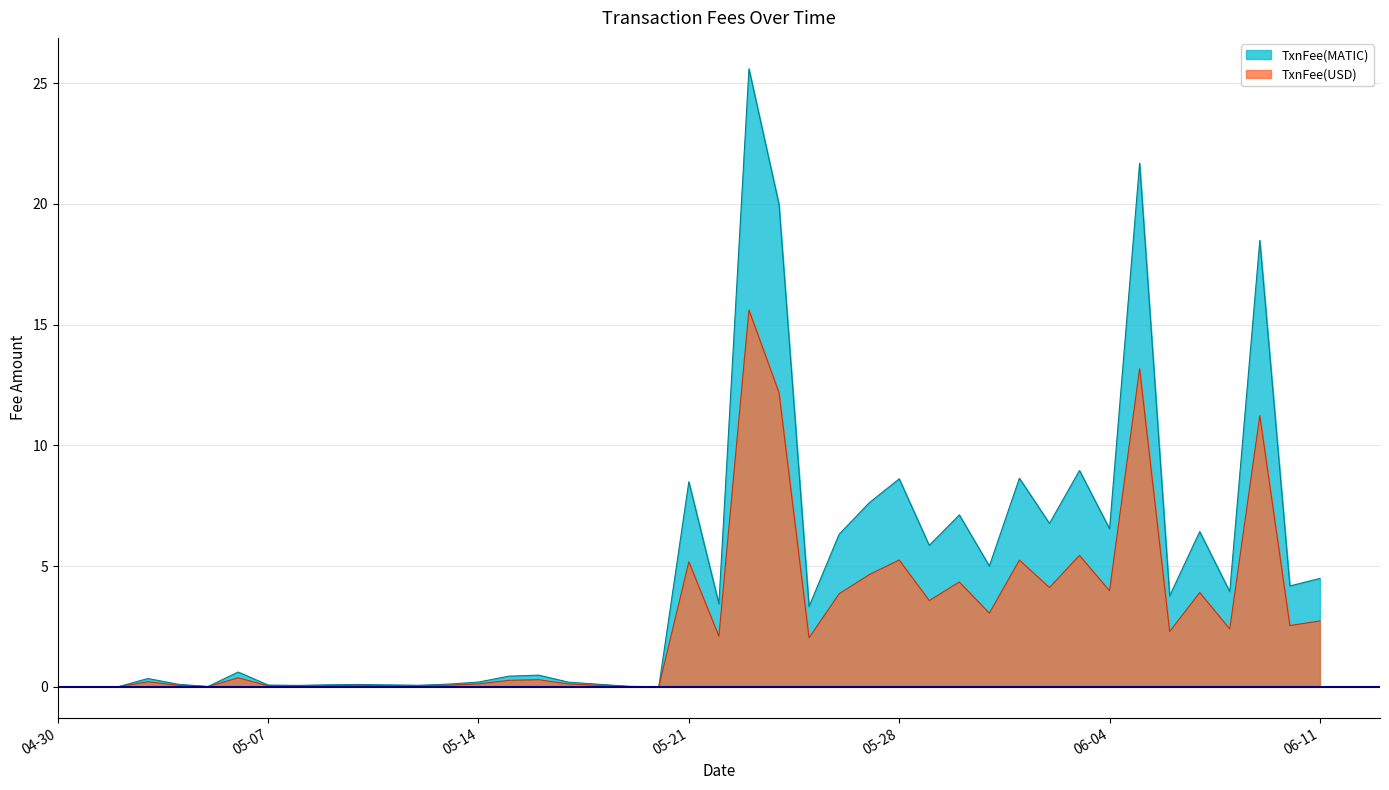

How many interior local peaks does the TxnFee(USD) series have?

13